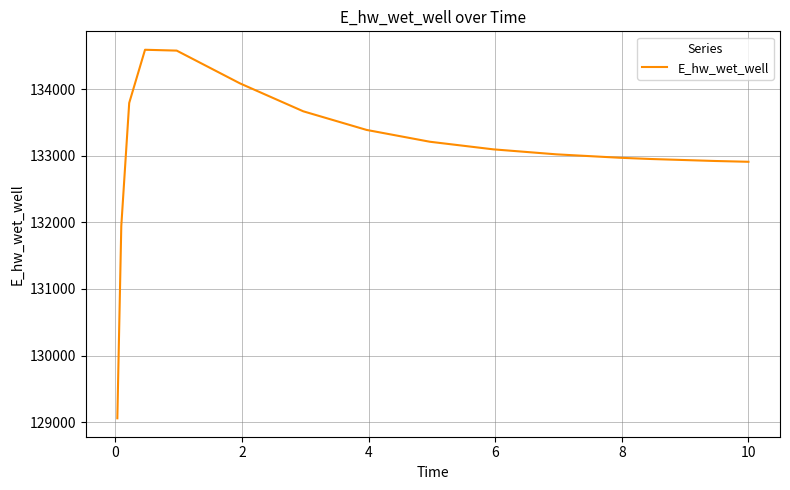

What is the minimum value shown in the chart?

129056.9